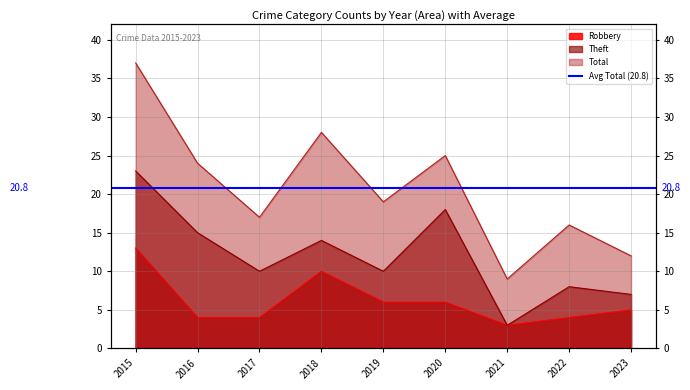

Reading left to right, extract all data points from this chart.

Robbery: 2015=13	2016=4	2017=4	2018=10	2019=6	2020=6	2021=3	2022=4	2023=5
Theft: 2015=23	2016=15	2017=10	2018=14	2019=10	2020=18	2021=3	2022=8	2023=7
Total: 2015=37	2016=24	2017=17	2018=28	2019=19	2020=25	2021=9	2022=16	2023=12